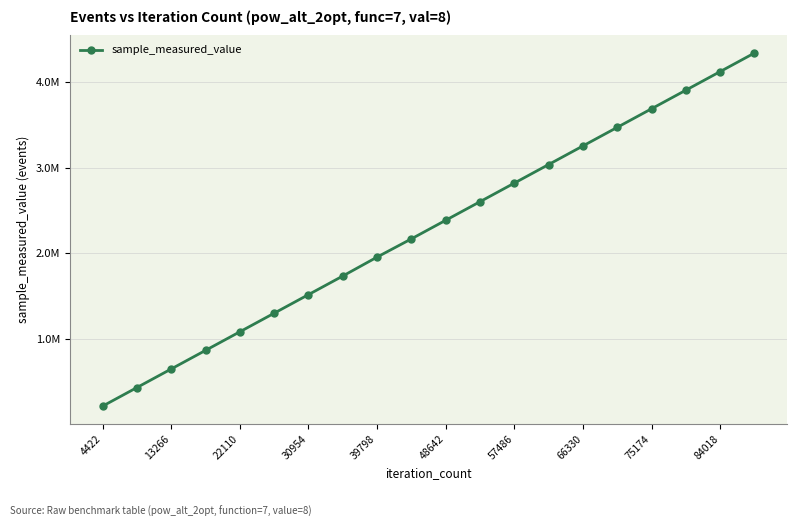

Does the chart display data point markers on the line(s)?

Yes